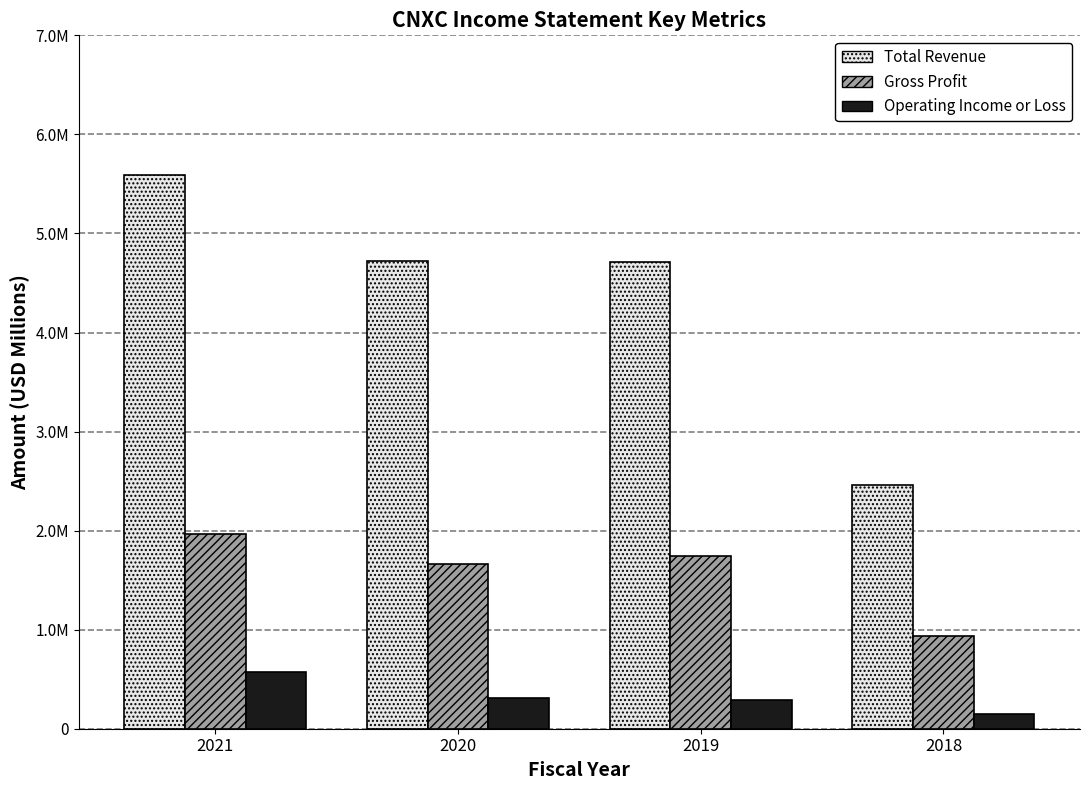

Rank the series by their average value, from highest to lowest.

Total Revenue, Gross Profit, Operating Income or Loss